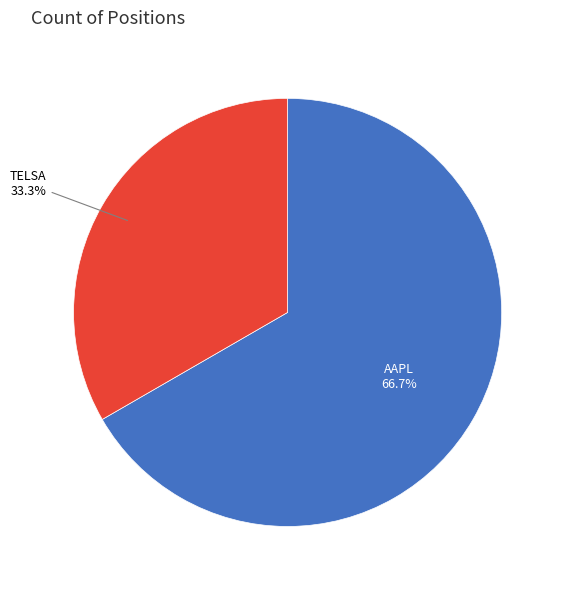

How many slices are in this pie chart?

2